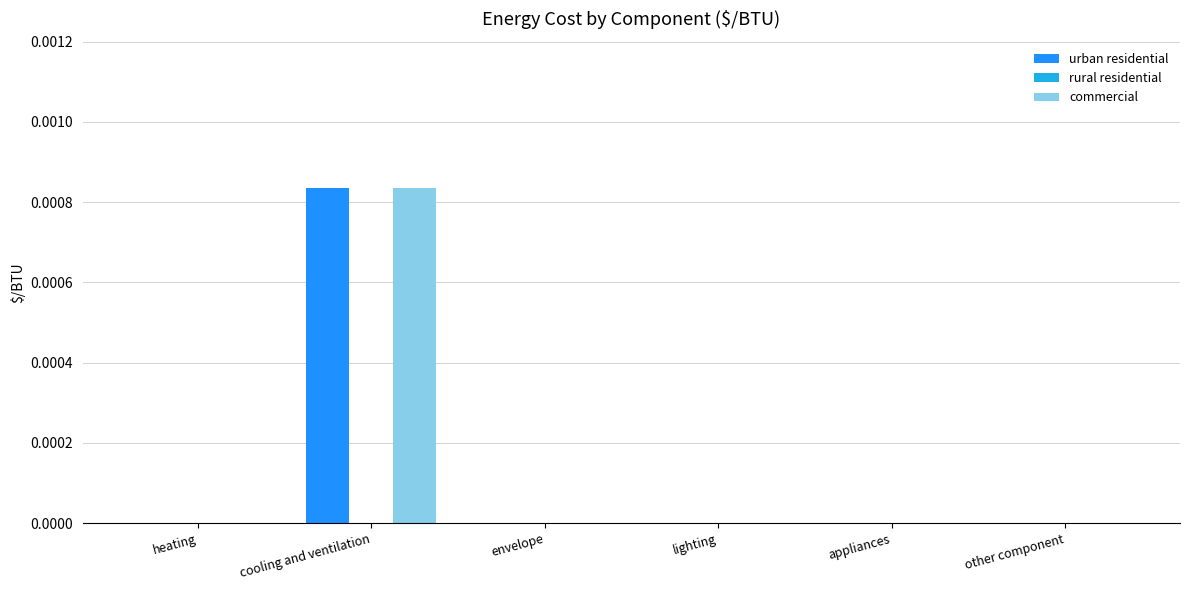

Which series has the largest total across all categories?

urban residential